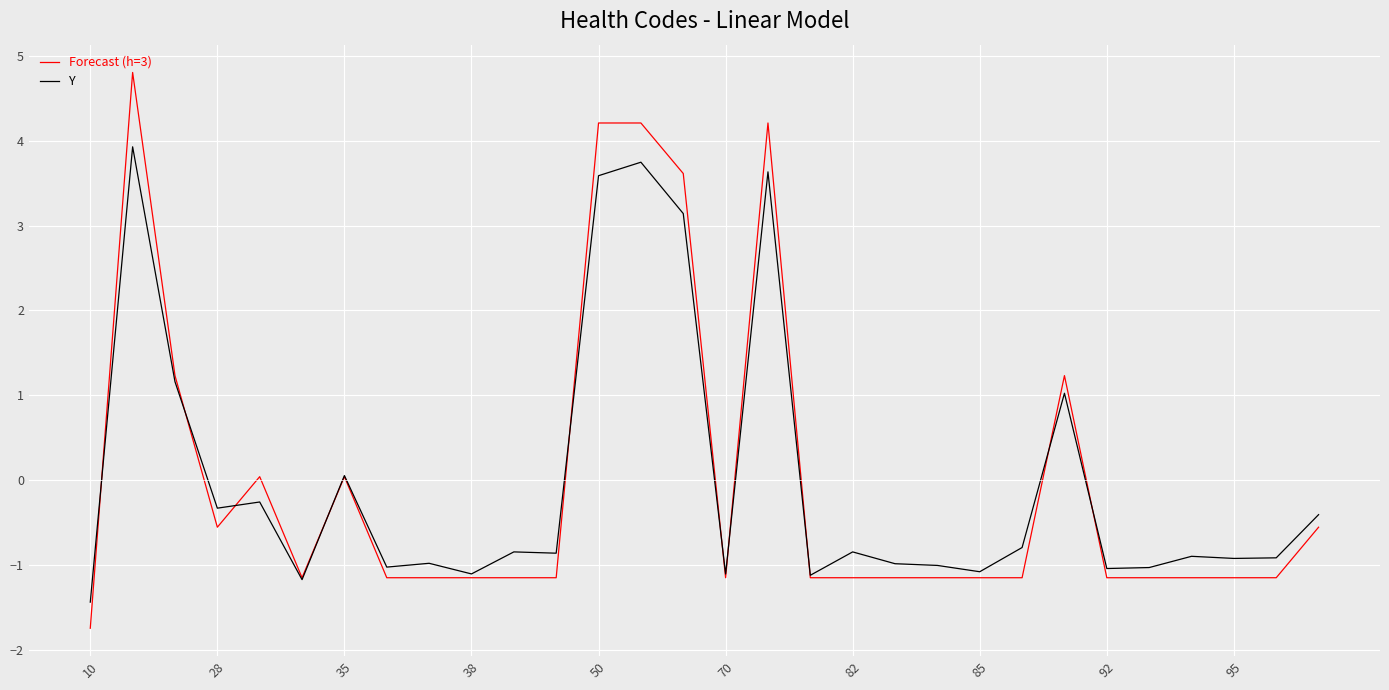

What is the maximum value for Y?

3.9